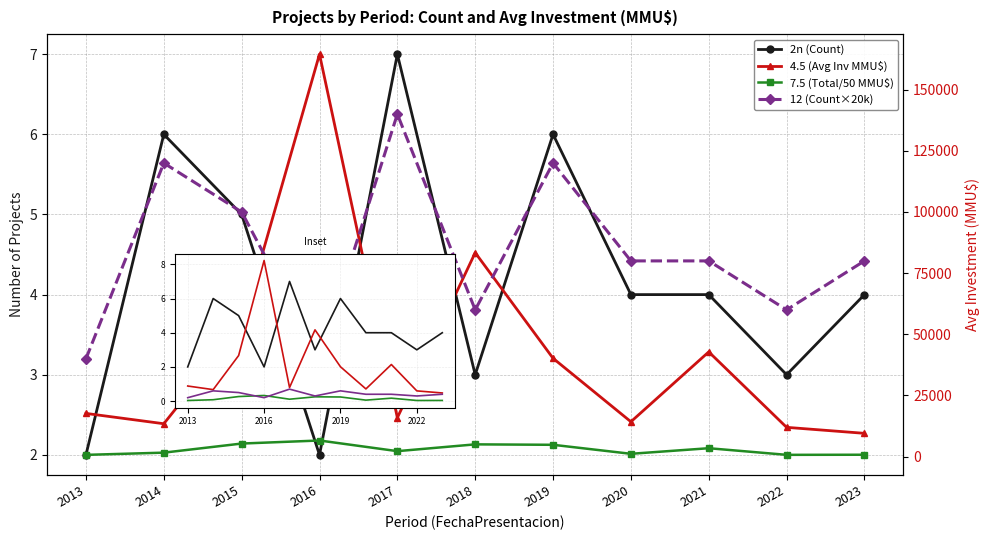

In 4.5 (Avg Inv MMU$), how many points are higher than both neighbors (excluding endpoints)?

3